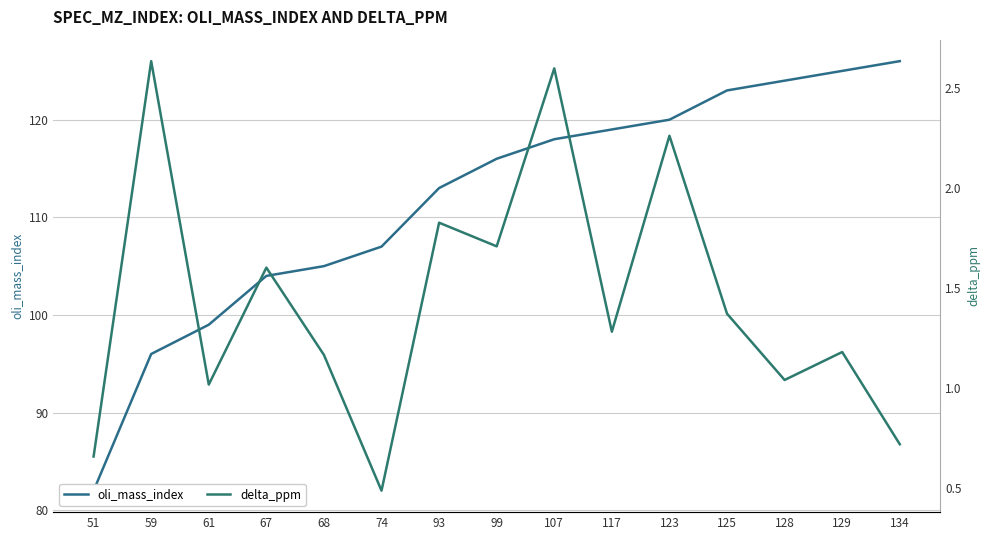

Reading left to right, list all the values displayed in this chart.

oli_mass_index: 82.0	96.0	99.0	104.0	105.0	107.0	113.0	116.0	118.0	119.0	120.0	123.0	124.0	125.0	126.0
delta_ppm: 0.7	2.6	1.0	1.6	1.2	0.5	1.8	1.7	2.6	1.3	2.3	1.4	1.0	1.2	0.7